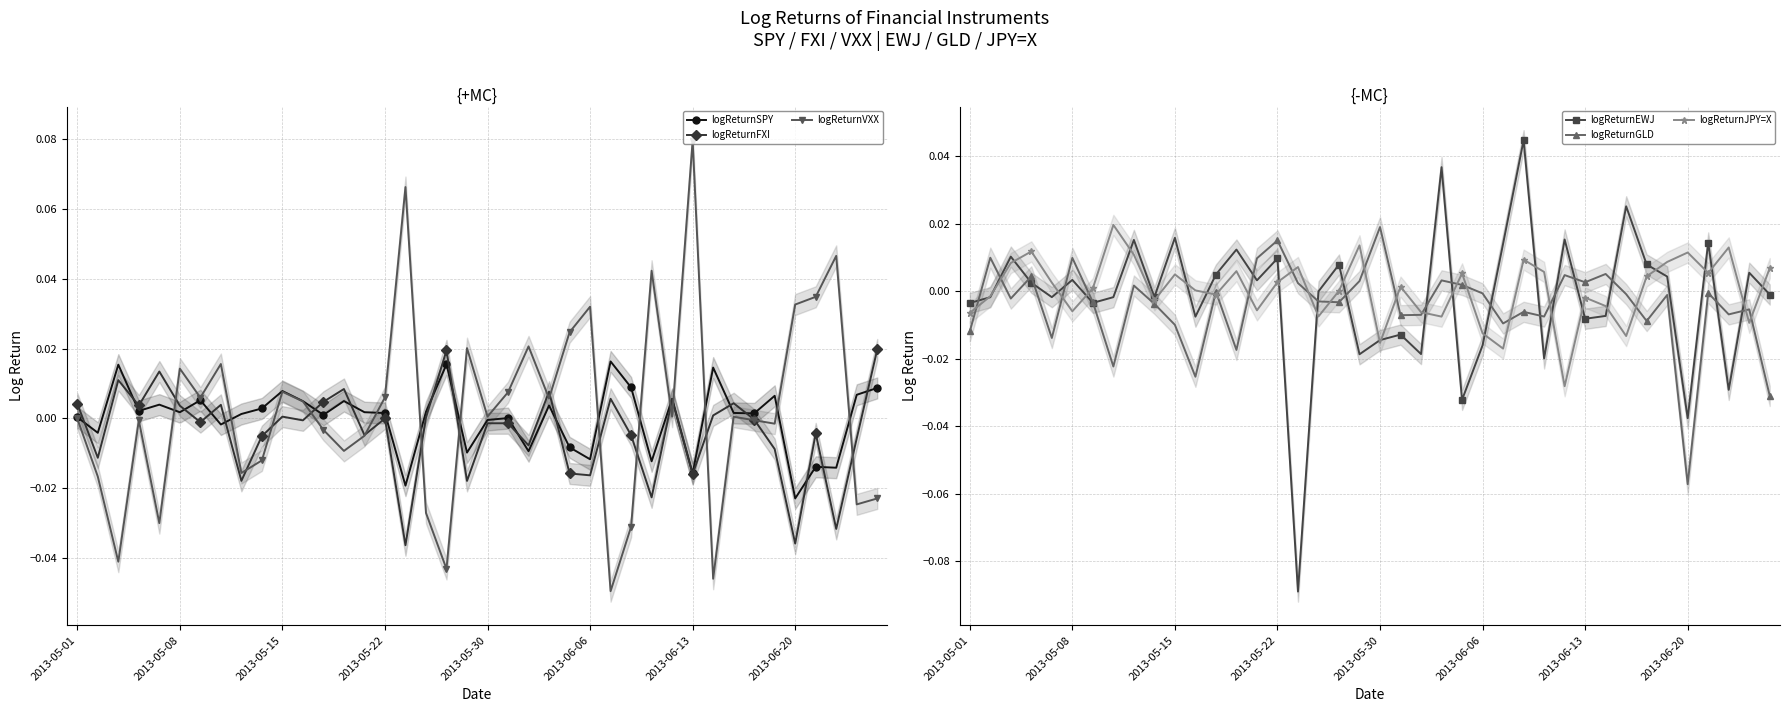

How many values in the logReturnVXX series exceed 0?

21